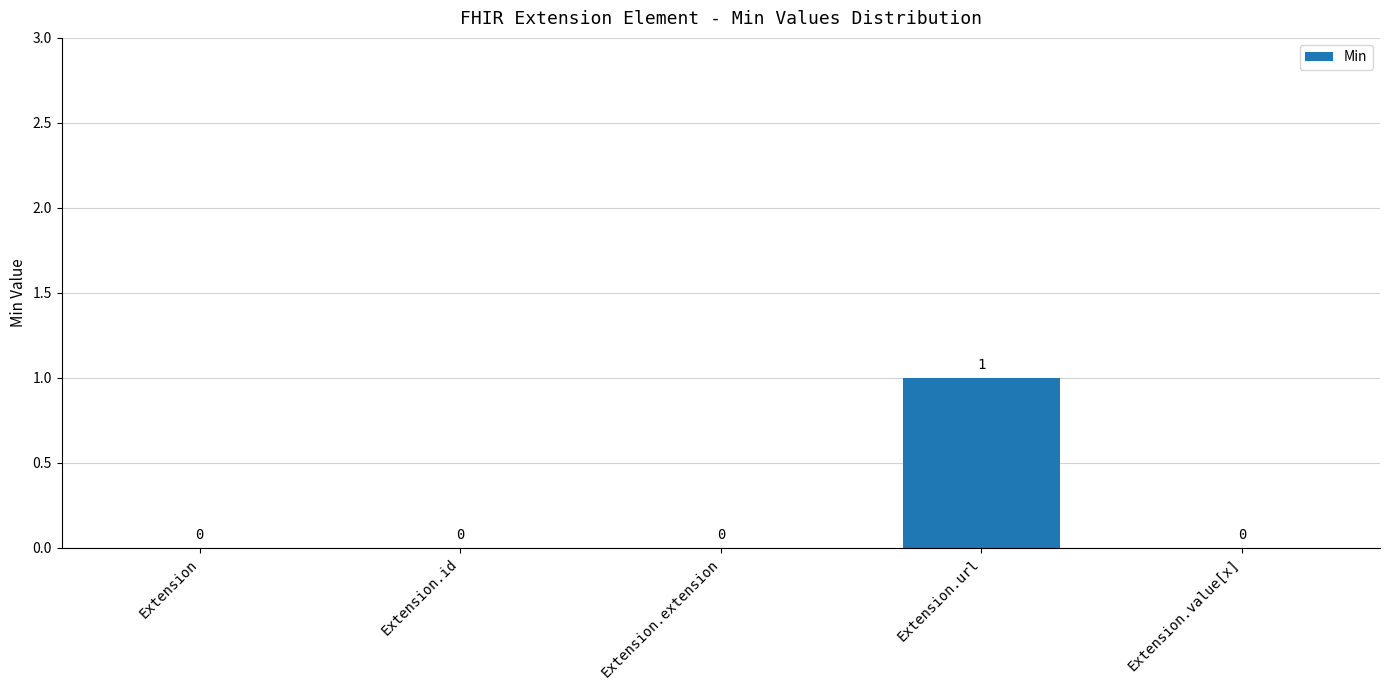

What is the change in value from Extension.id to Extension.url?

+1